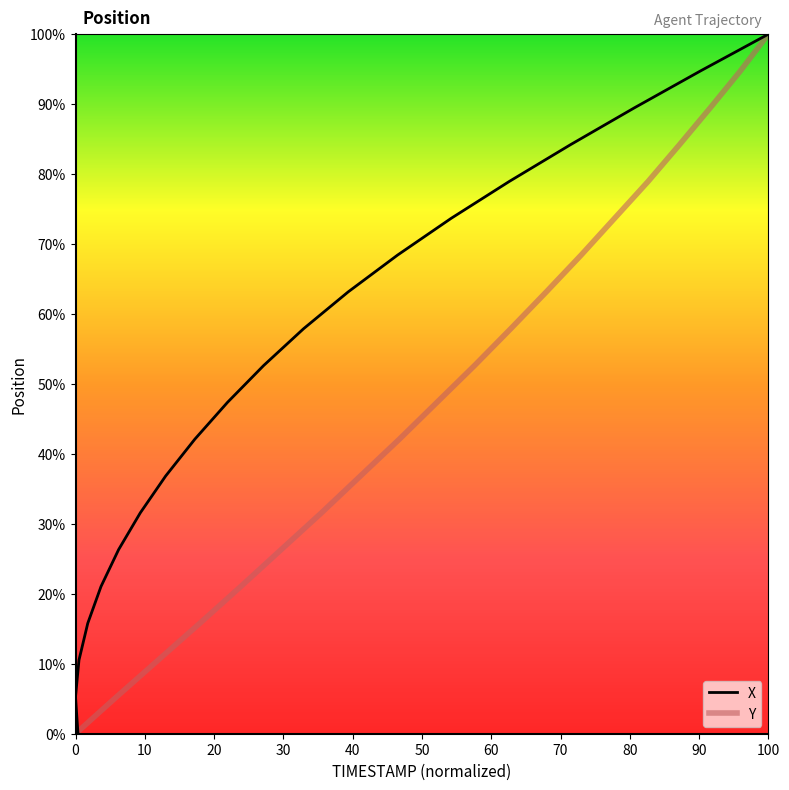

How many data points does each series have?

20